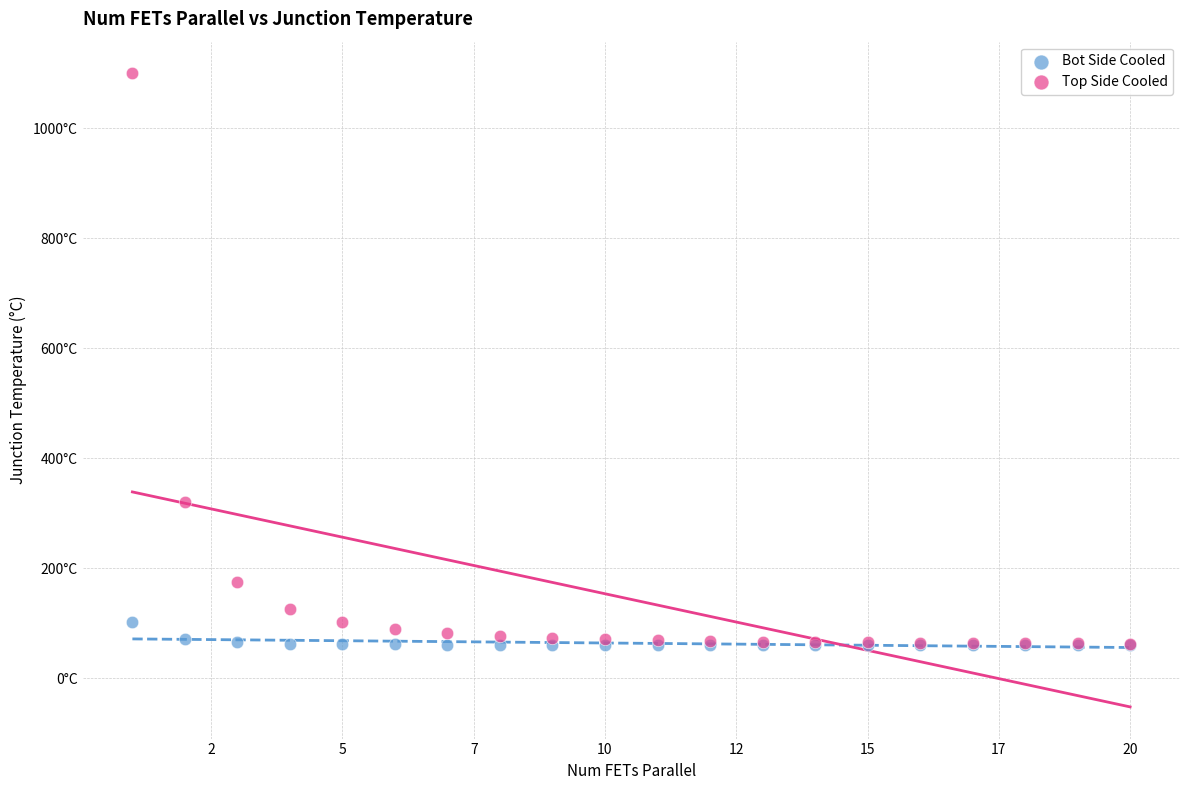

What are all the series names shown in the legend?

Bot Side Cooled, Top Side Cooled